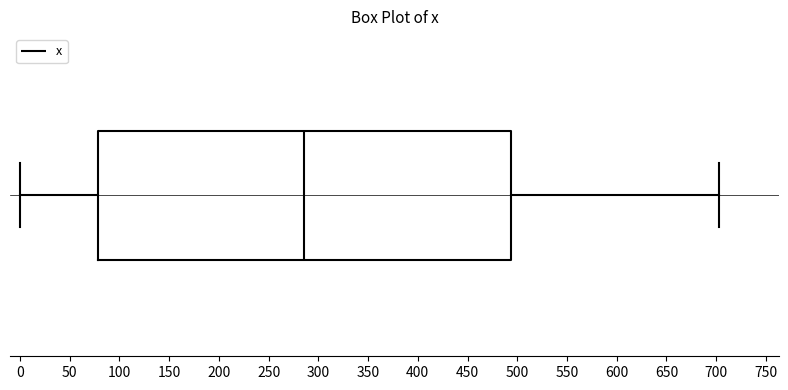

Transcribe this box plot: give where the median line is, the range the box spans, and where the two whiskers end, as read against the x-axis. The values are not printed on the chart, so give them approximately, as read against the axis.

median 285, box 80 to 495, whiskers 0 to 705